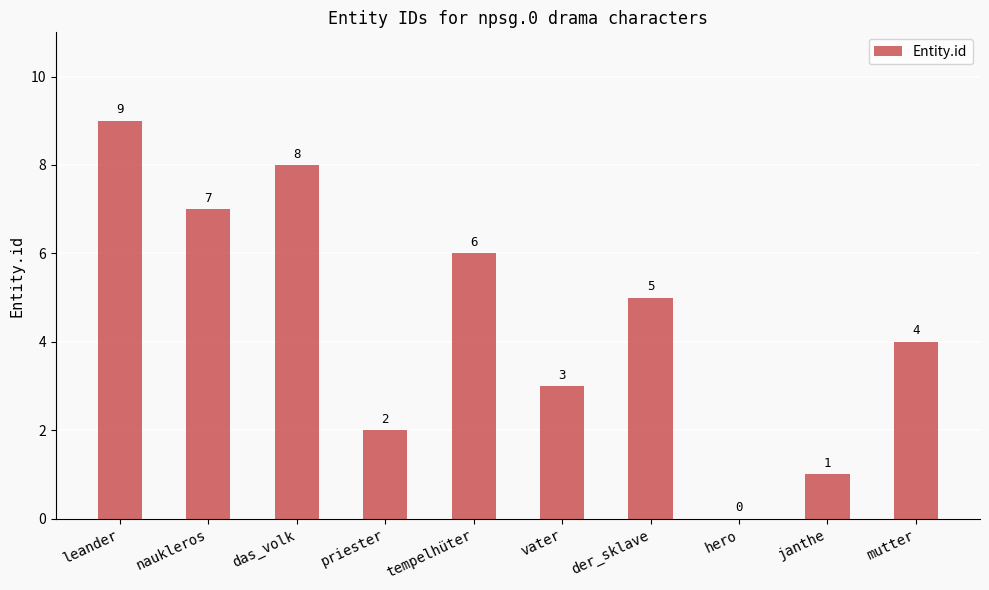

Reading right to left, list all the values displayed in this chart.

4	1	0	5	3	6	2	8	7	9